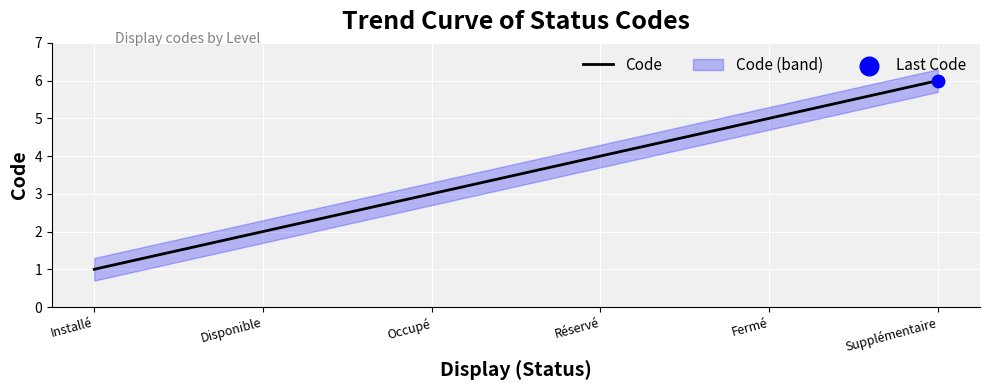

Approximately how many times larger is the value at Fermé compared to Réservé?

1.2